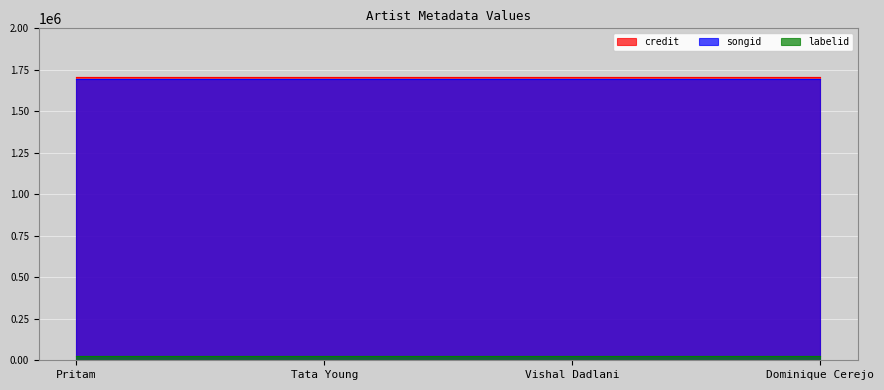

At which category does the chart reach its minimum across all series?

Pritam